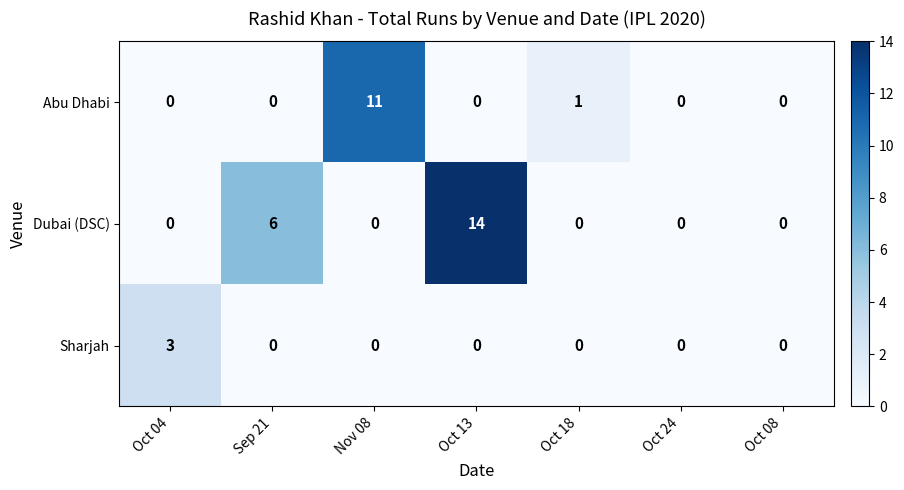

Is it true that Sharjah equals 0 at Oct 08?

True